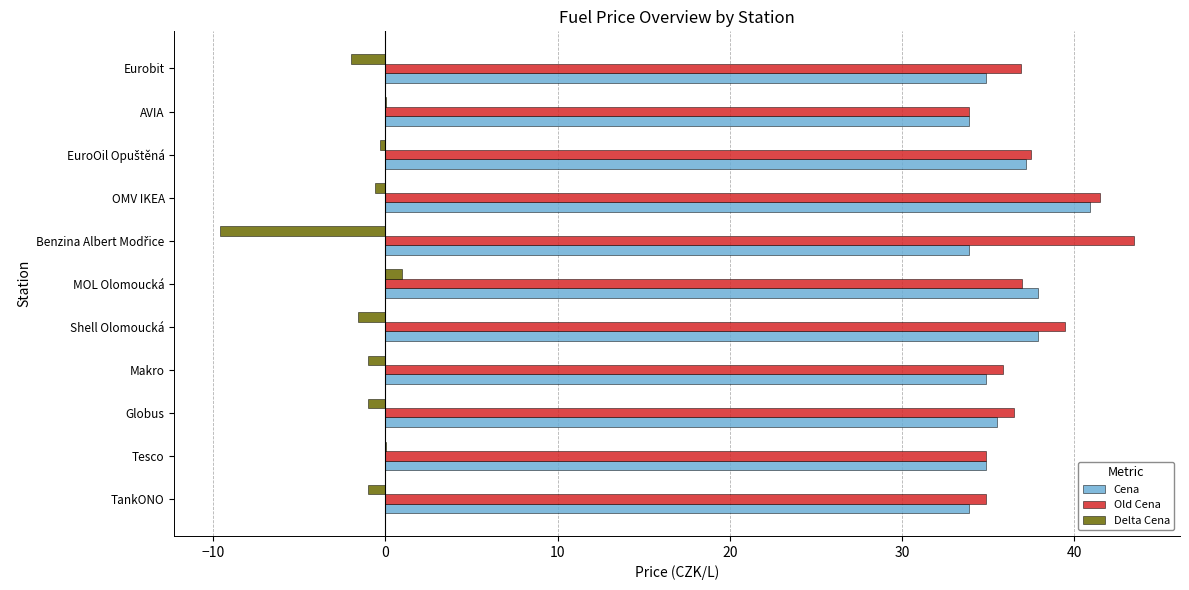

What is the sum of all Delta Cena values?

-16.1